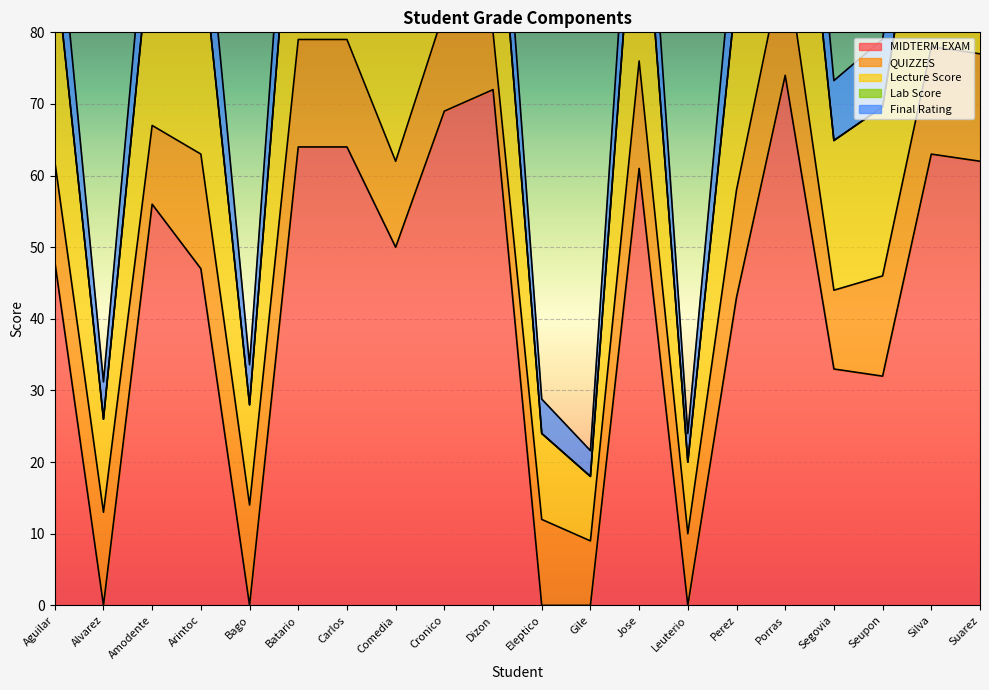

What is the average value of the Final Rating series?

81.0